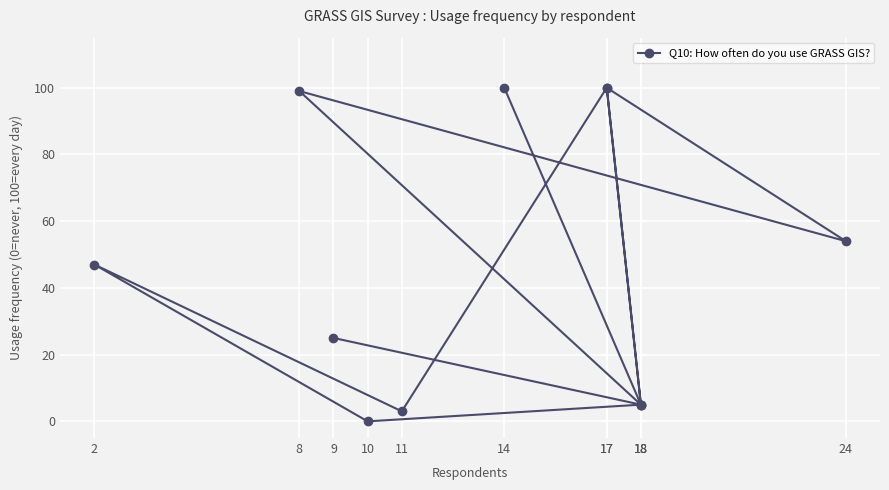

True or false: there are more than 2 points higher than both neighbors.

True